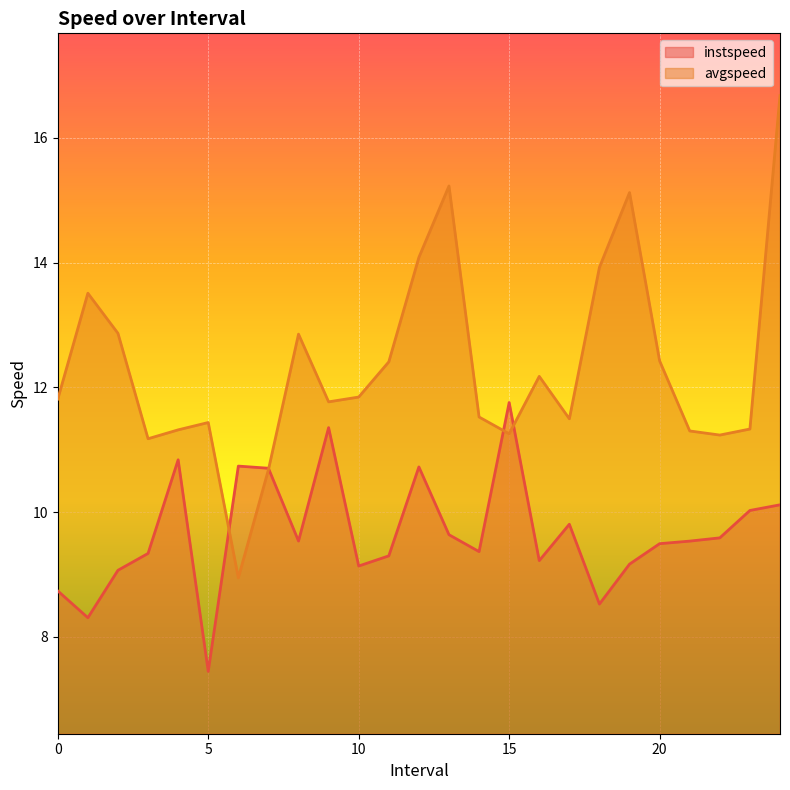

Which series has the largest total across all categories?

avgspeed